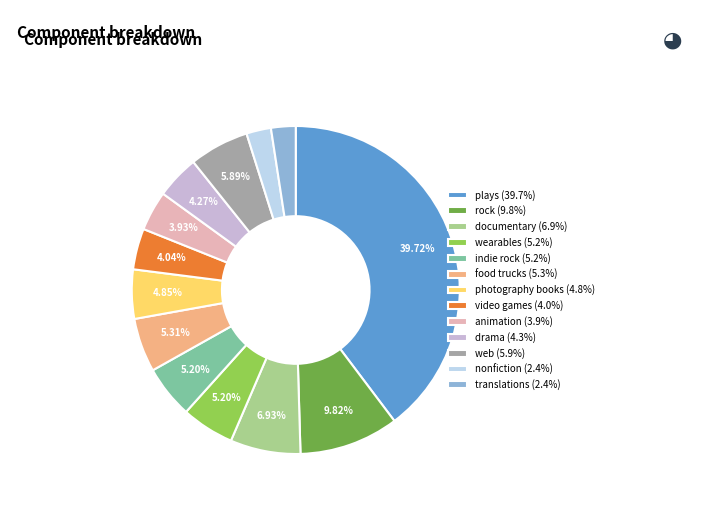

Is there a majority slice in this chart?

No